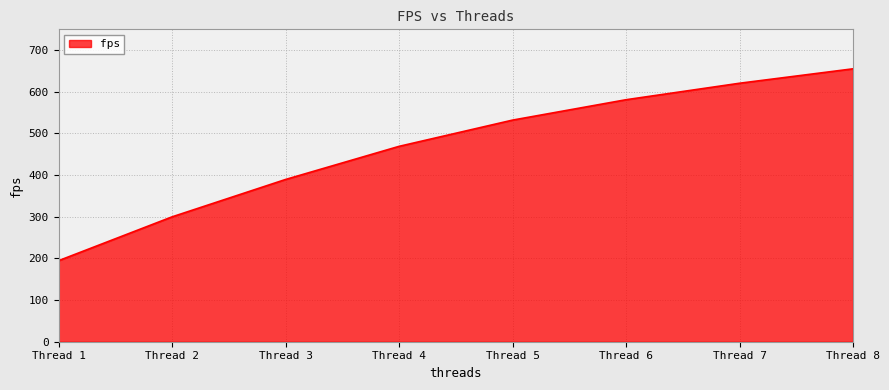

How many lines are shown in the chart?

1